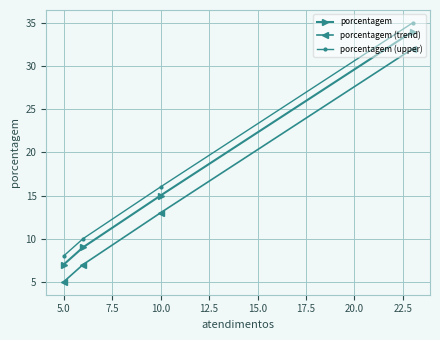

What is the maximum value shown in the chart?

35